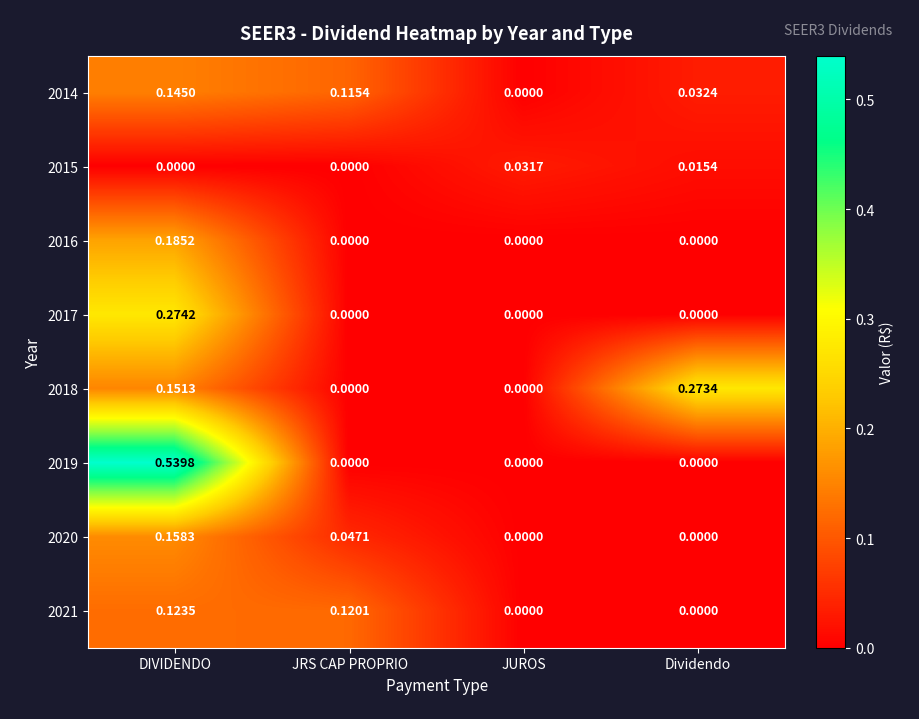

Which category has the highest value in the 2018 series?

Dividendo